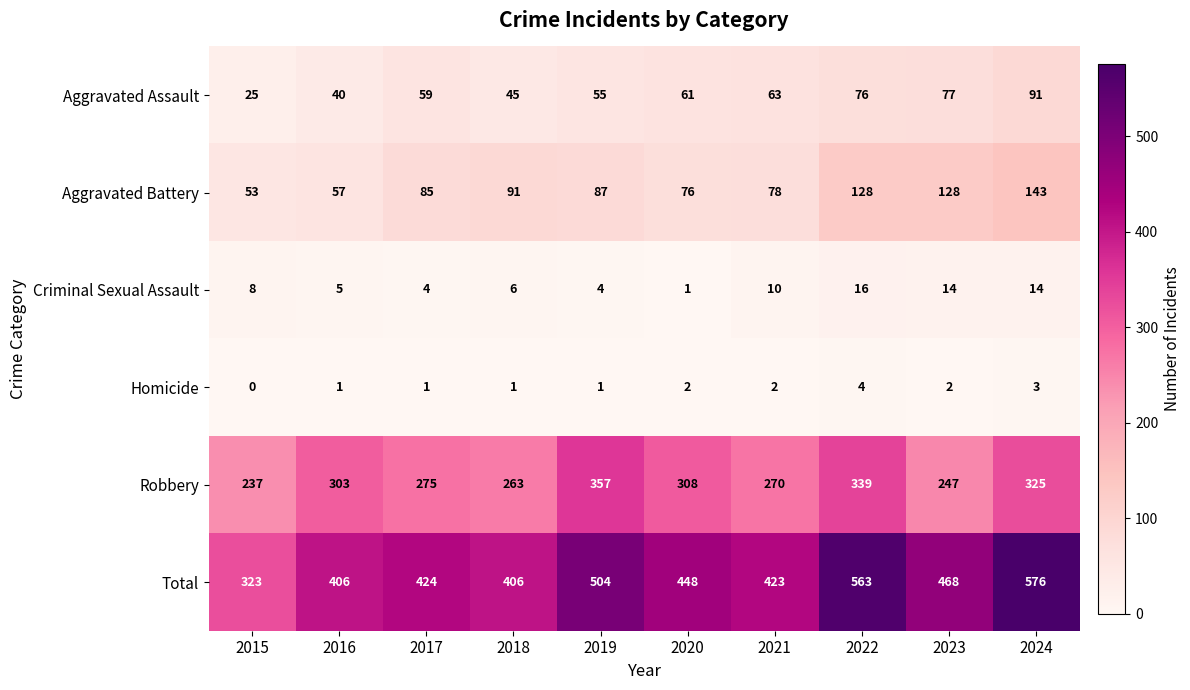

The value of Robbery at 2015 is 54. True or false?

False